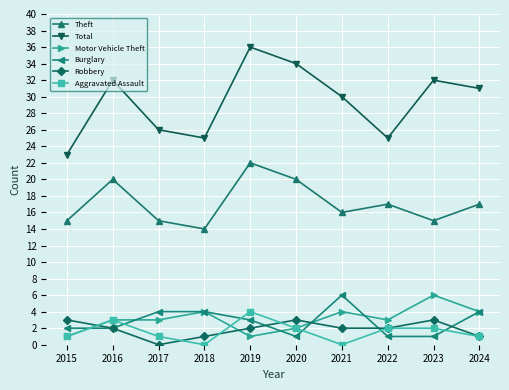

What are all the series names shown in the legend?

Theft, Total, Motor Vehicle Theft, Burglary, Robbery, Aggravated Assault